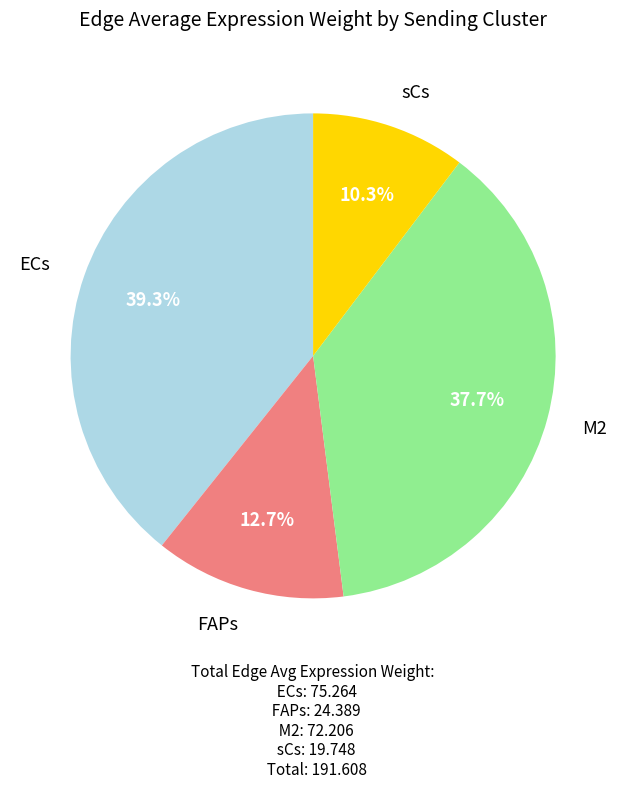

How many segments does this pie chart have?

4